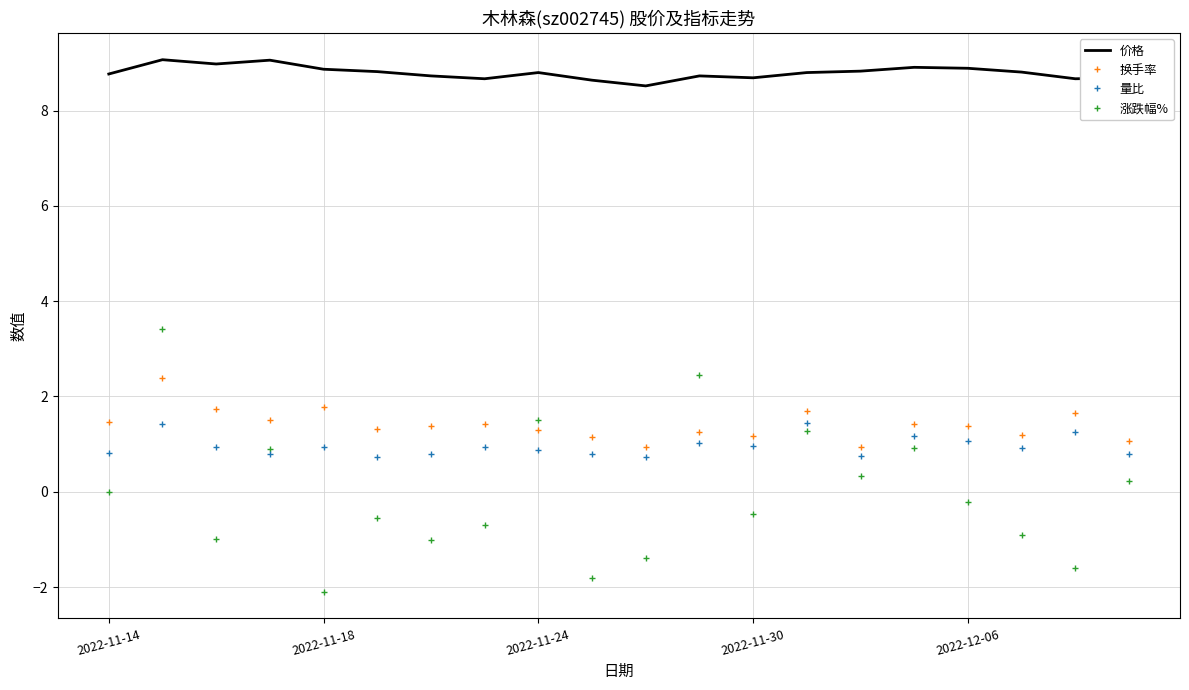

What is the smallest value displayed?

-2.1